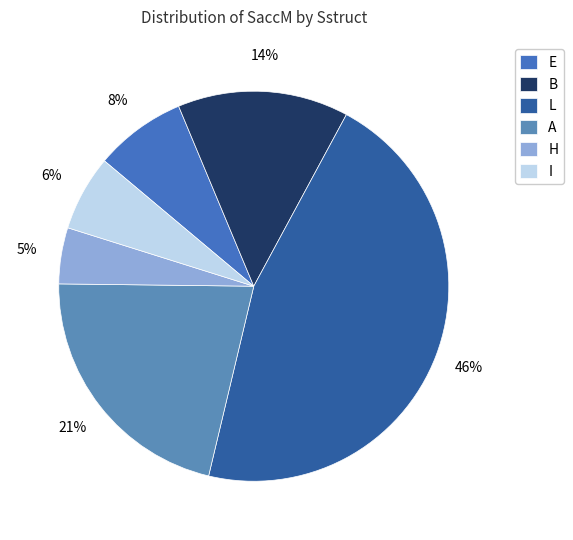

The A slice represents 18% of the pie. True or false?

False